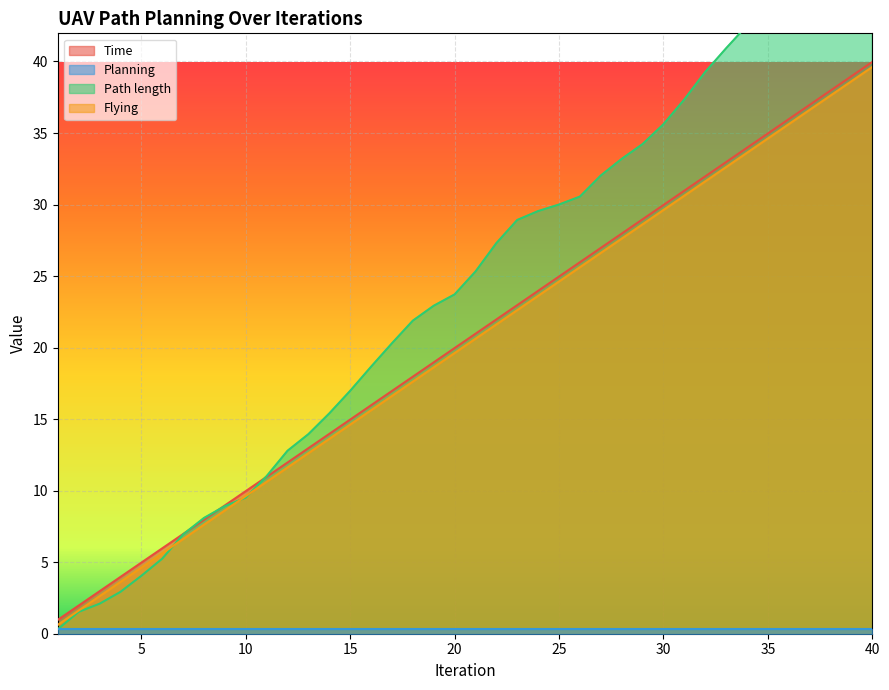

The value of Path length at 30 is 35.6. True or false?

True